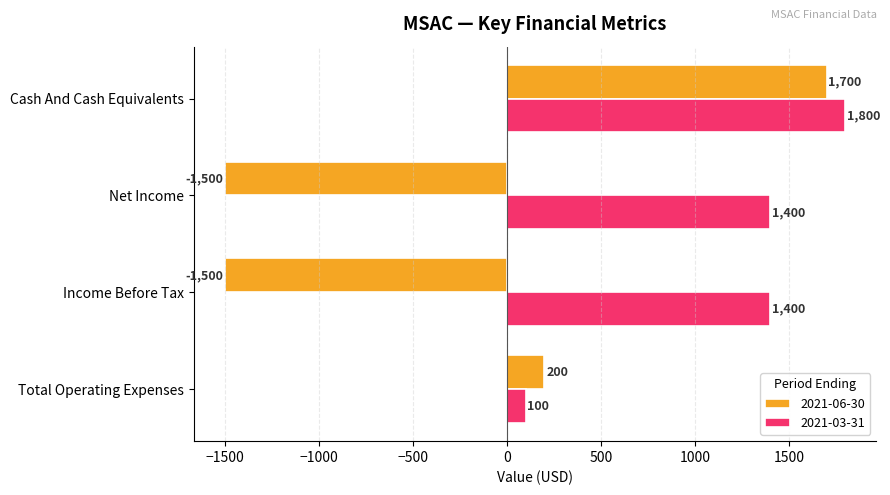

What is the sum of the 2021-06-30 values at Net Income and Cash And Cash Equivalents?

200